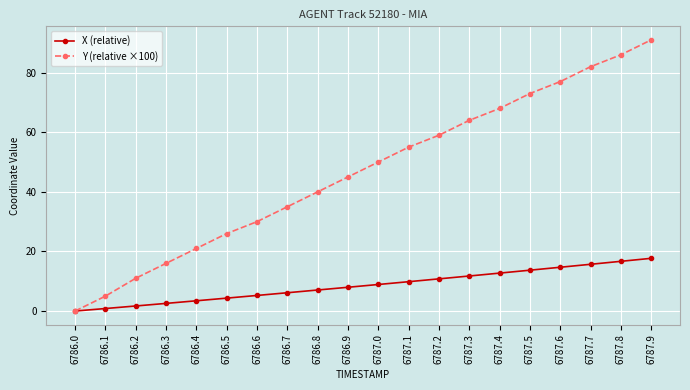

How many categories are shown in the chart?

20